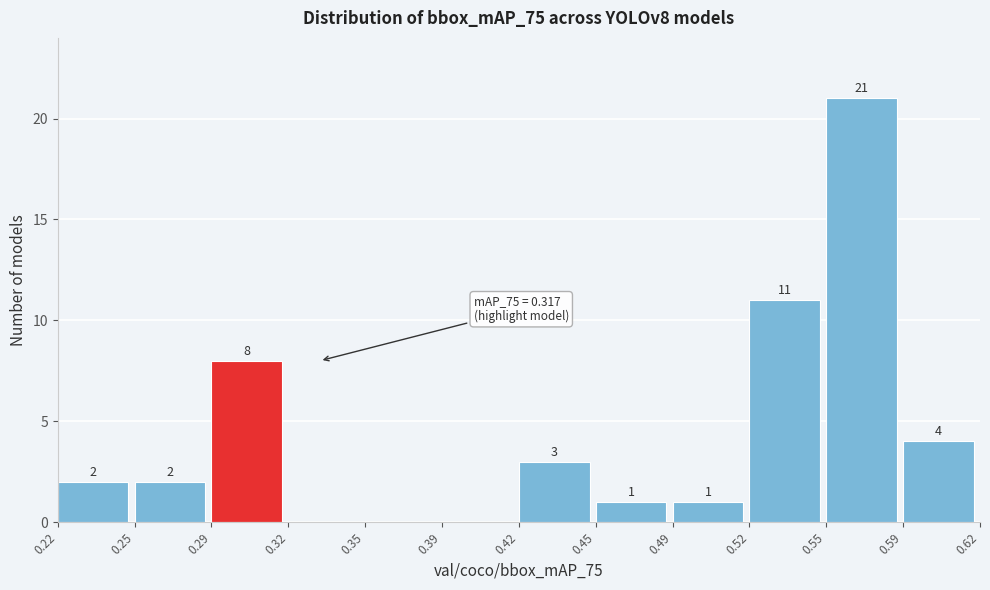

Which range on the x-axis has the tallest bar?

0.55 to 0.59